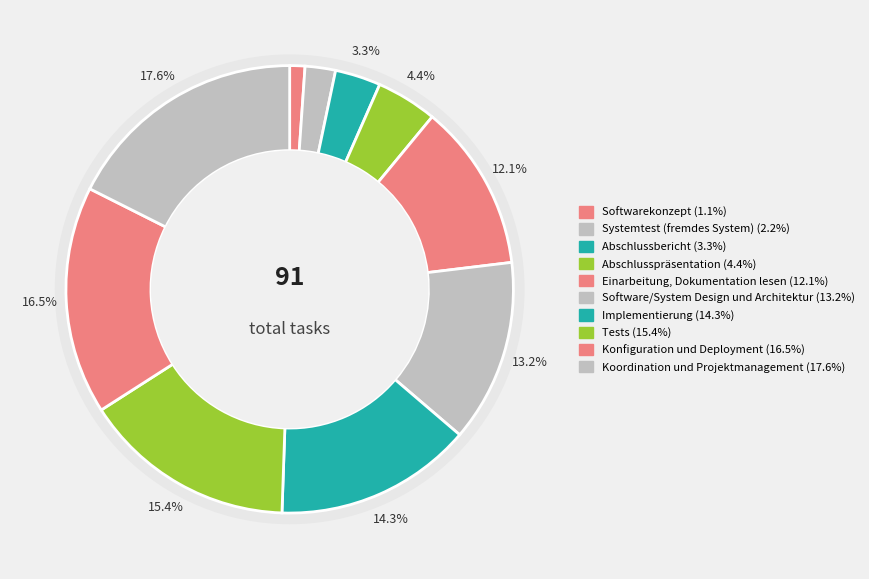

Is the sum of Tests and Systemtest (fremdes System) greater than half?

No